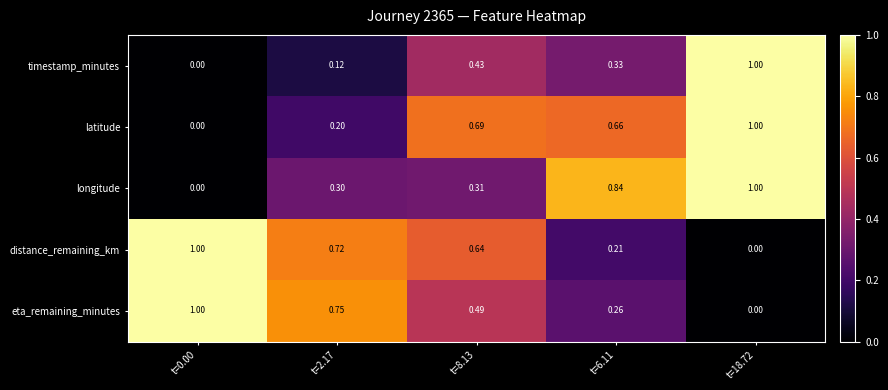

Is the value of longitude at t=2.17 greater than the value of eta_remaining_minutes at t=6.11?

Yes